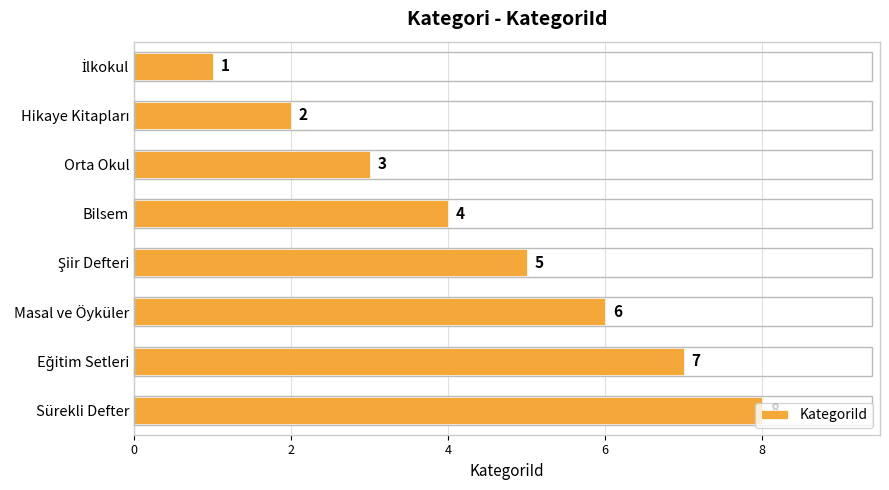

How many values are between 3 and 7?

5